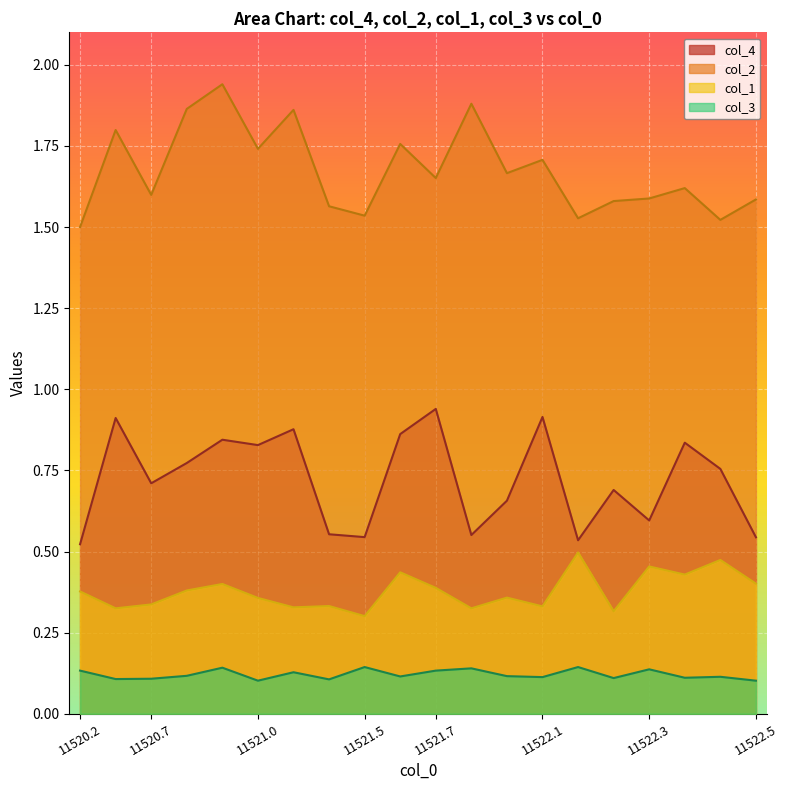

List the series in order of their overall mean, lowest first.

col_3, col_1, col_4, col_2